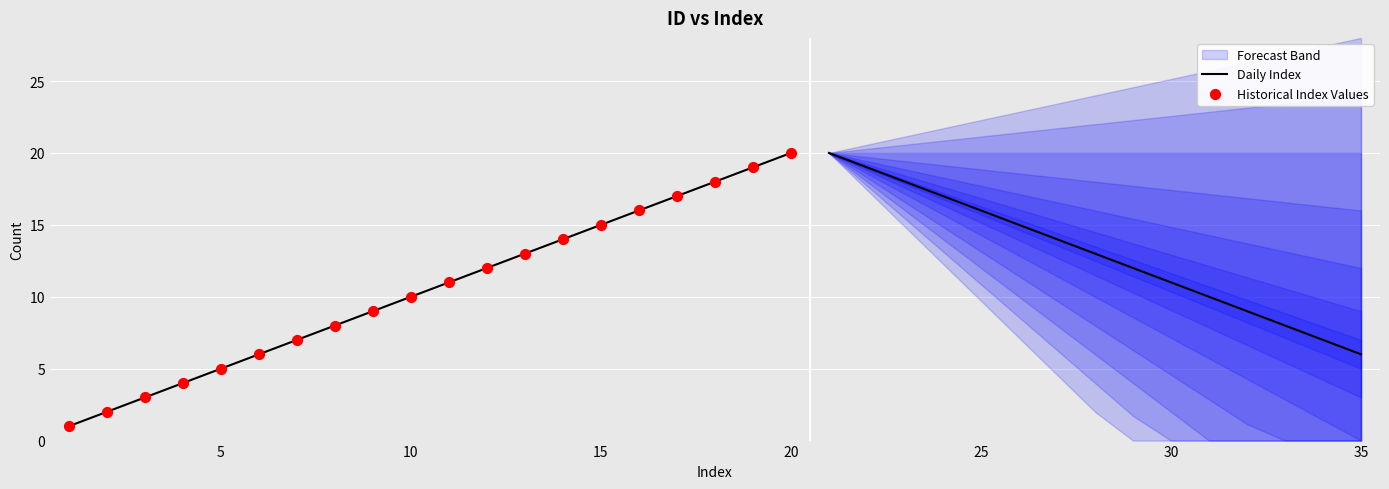

Is the value of Daily Index at 30 greater than the value of Historical Index Values at 18?

No